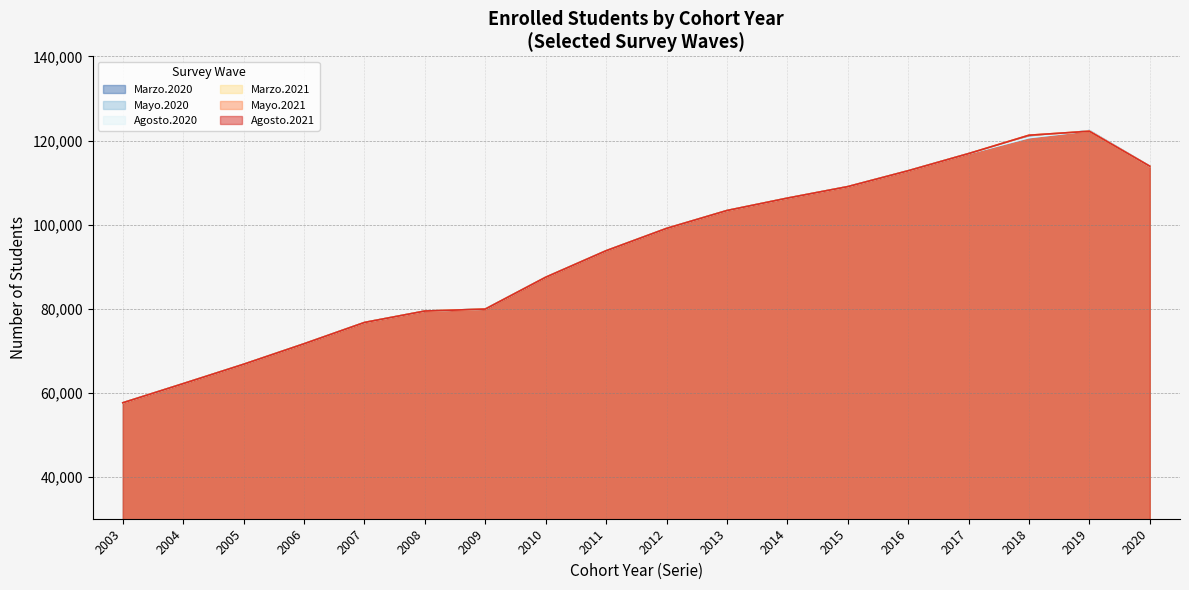

Which series has the largest range (max minus min)?

Marzo.2021